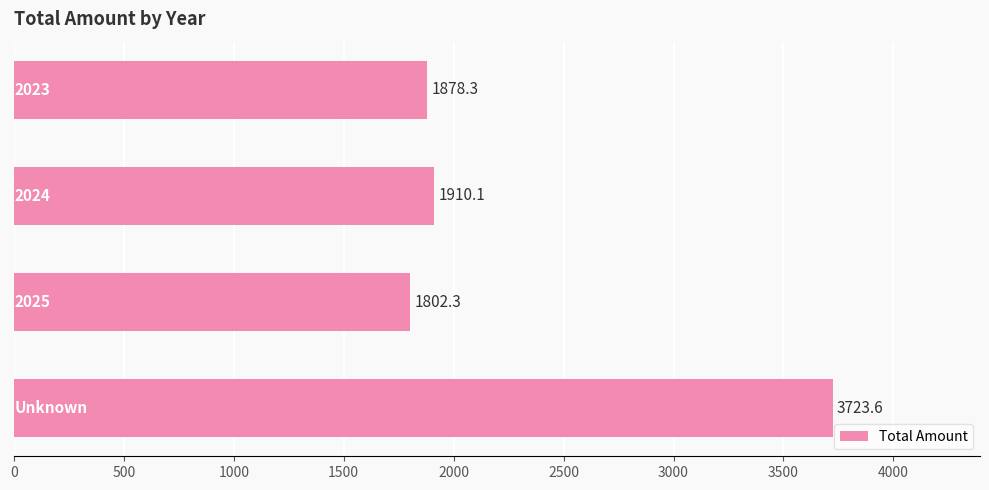

Reading top to bottom, extract all data points from this chart.

1878.3	1910.1	1802.3	3723.6